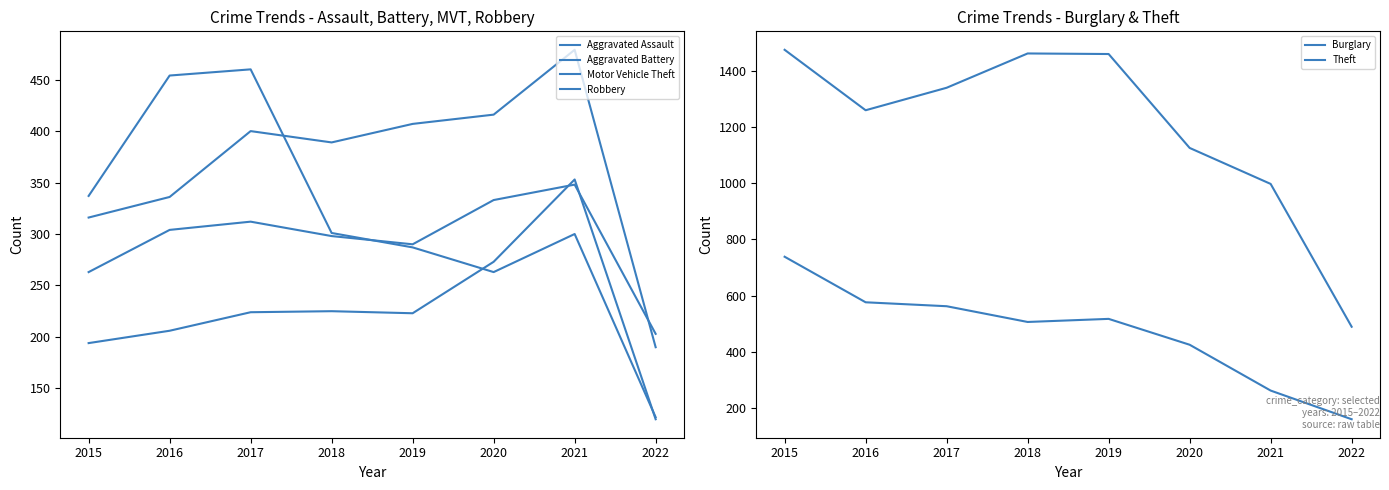

Which series has the widest spread of values?

Theft